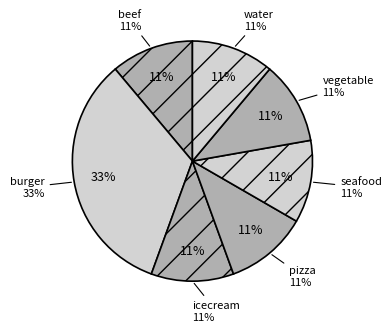

To the nearest percent, what is the combined percentage of icecream and water?

22%